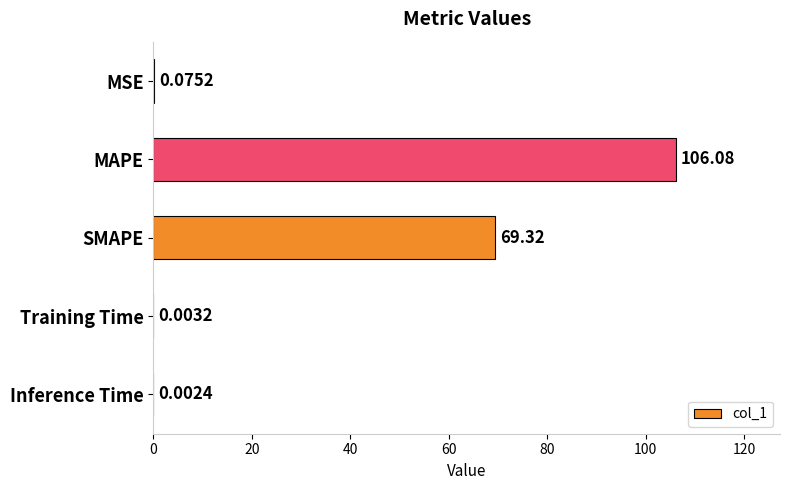

Which label corresponds to the largest value in the chart?

MAPE